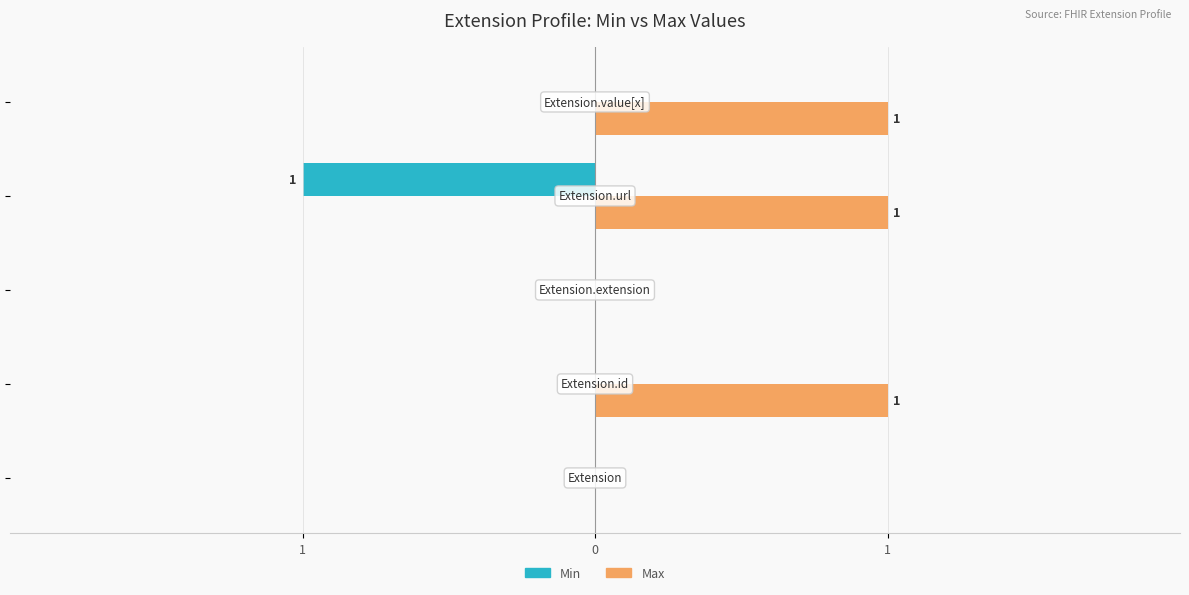

What are all the series names shown in the legend?

Min, Max